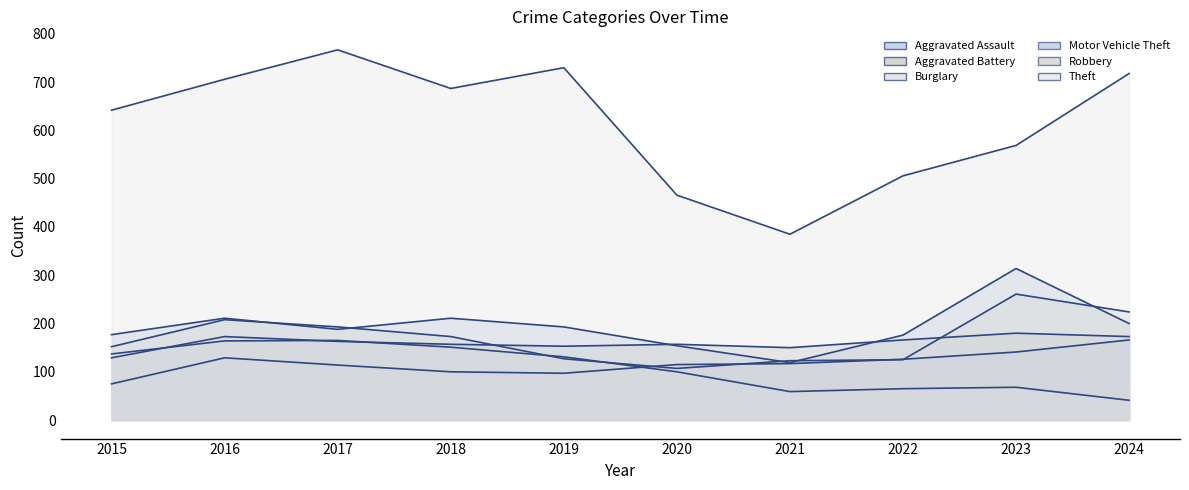

Which series has the largest total across all categories?

Theft